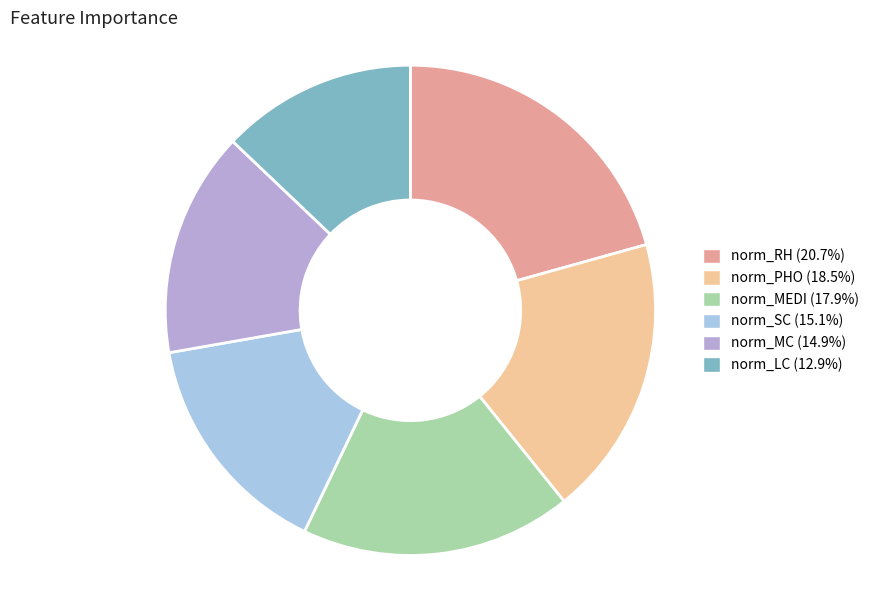

True or false: norm_MEDI accounts for 10% of the total.

False